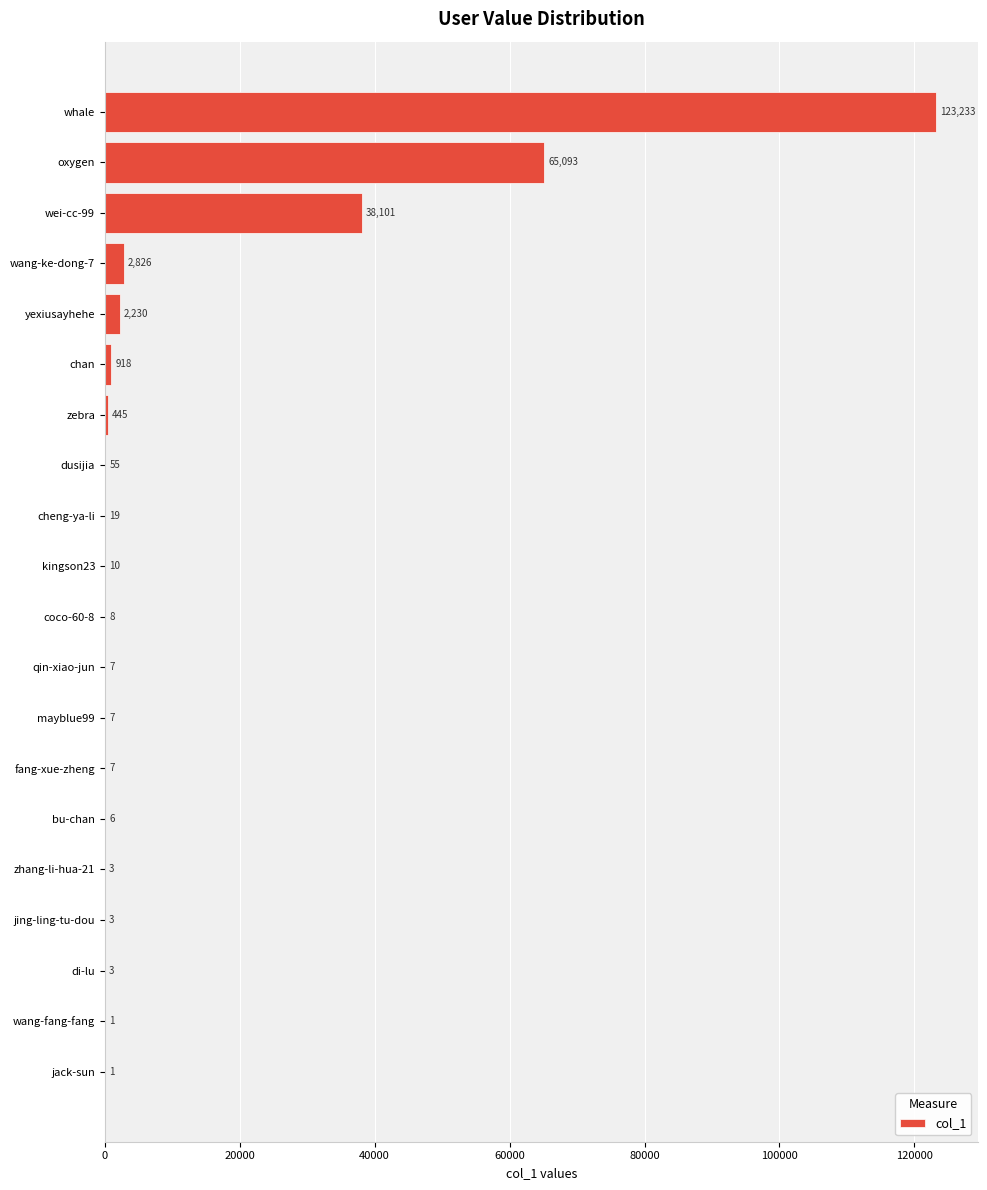

Where is the data nearest to the value 61617?

oxygen